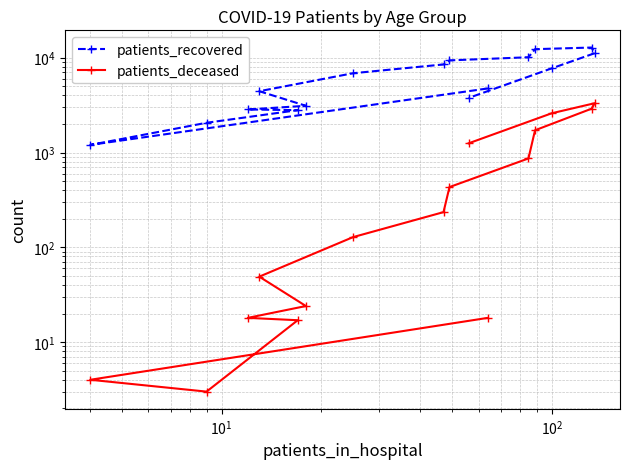

What is the smallest value displayed?

3